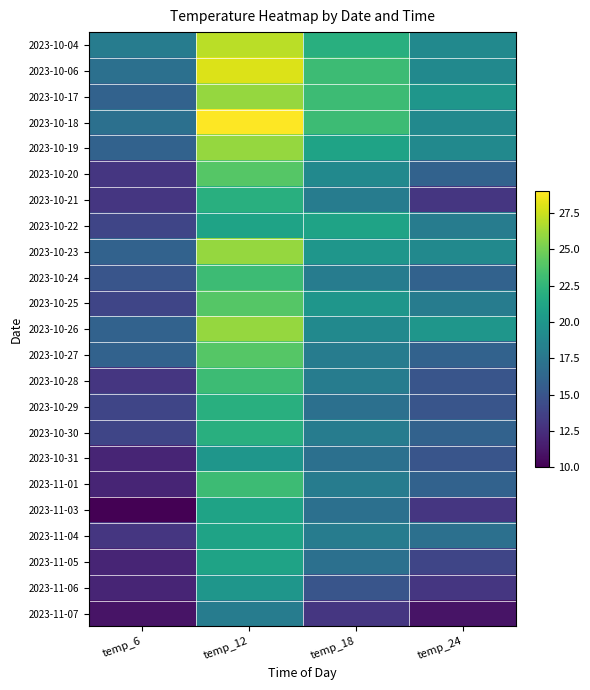

At which category does the chart reach its minimum across all series?

temp_6